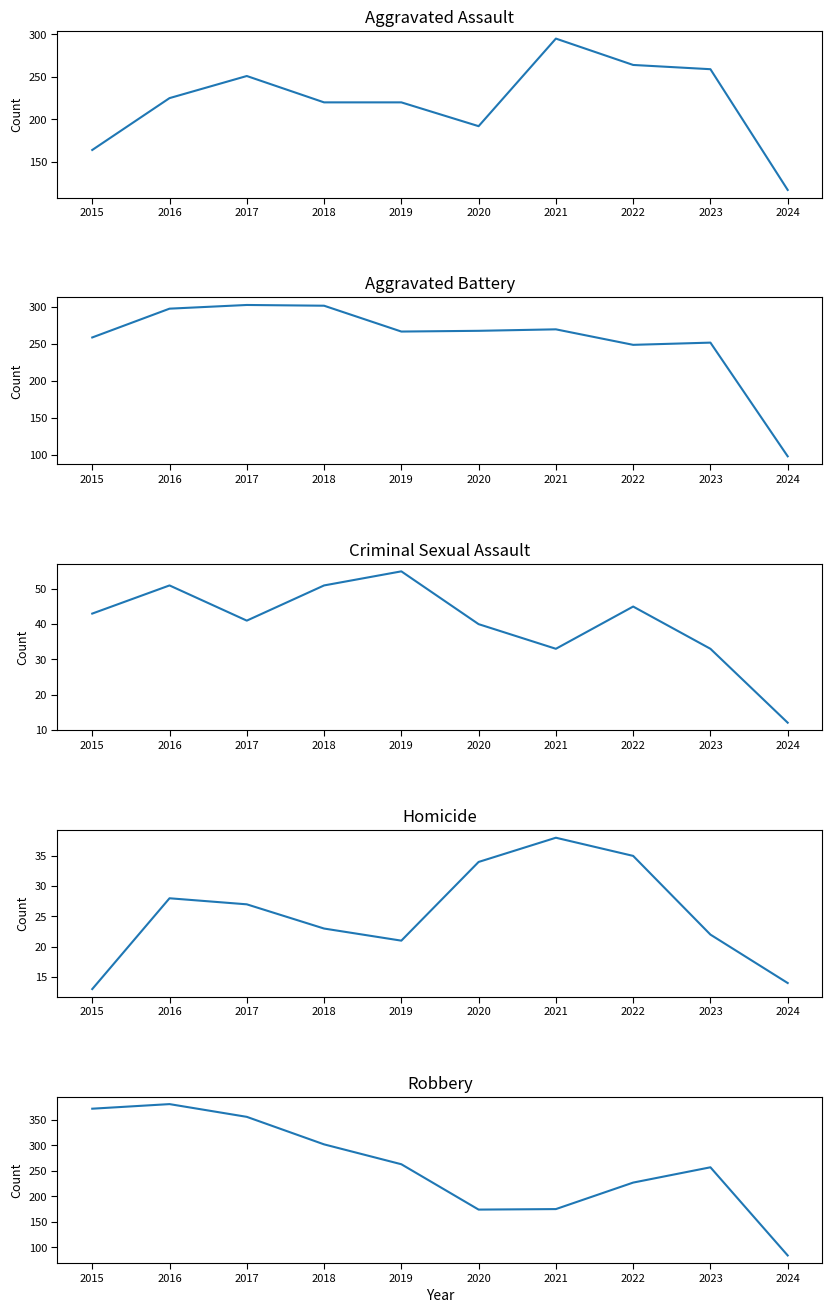

Which series ends up on top after the final intersection of Aggravated Battery and Aggravated Assault?

Aggravated Assault